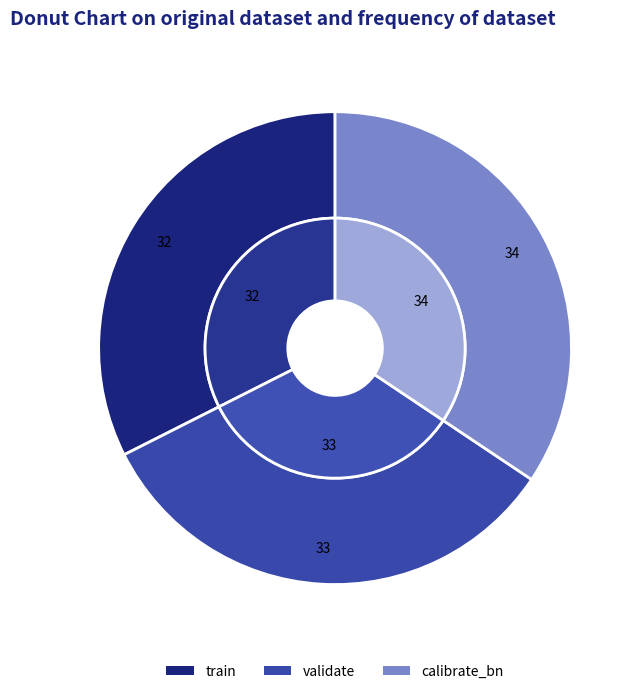

To the nearest percent, what is the combined percentage of calibrate_bn and validate?

68%